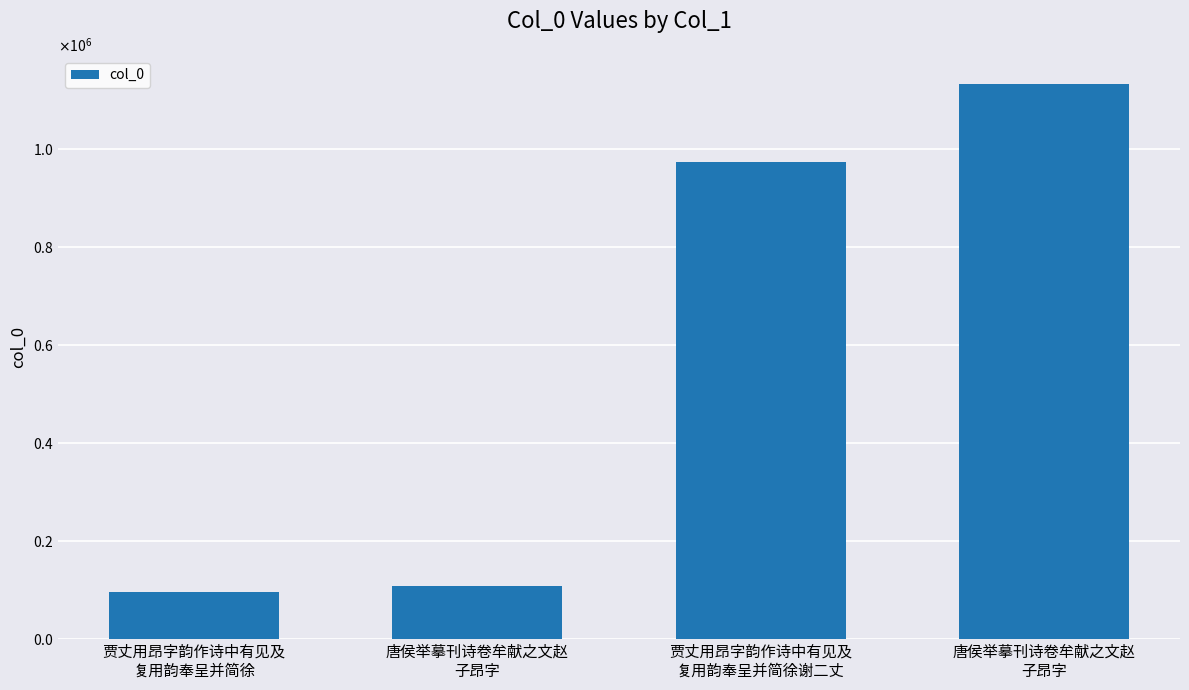

What is the difference between the second highest and second lowest values?

865123